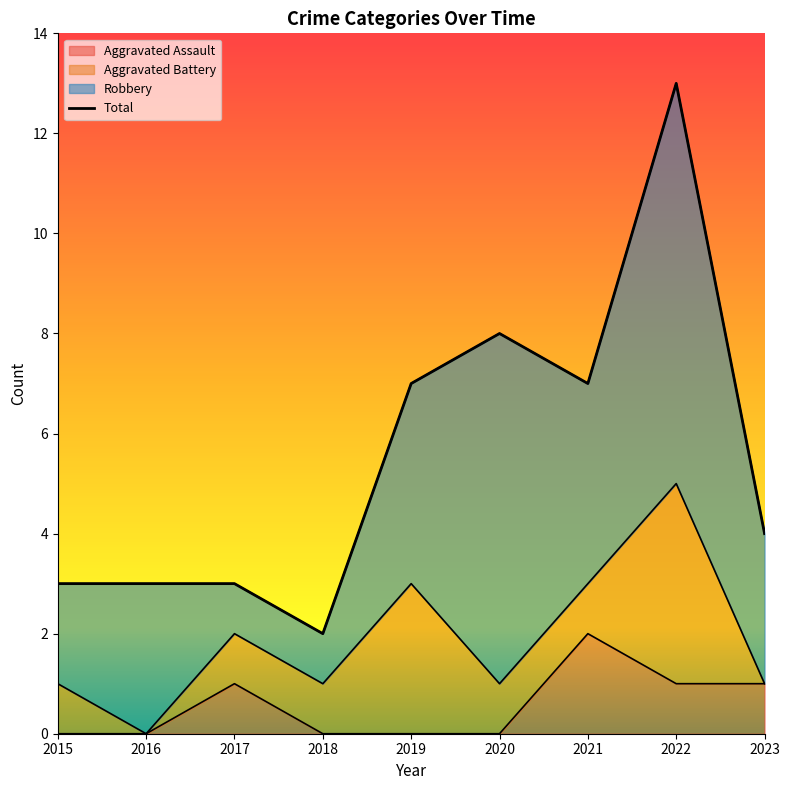

What is the change in value from 2018 to 2019?

+5